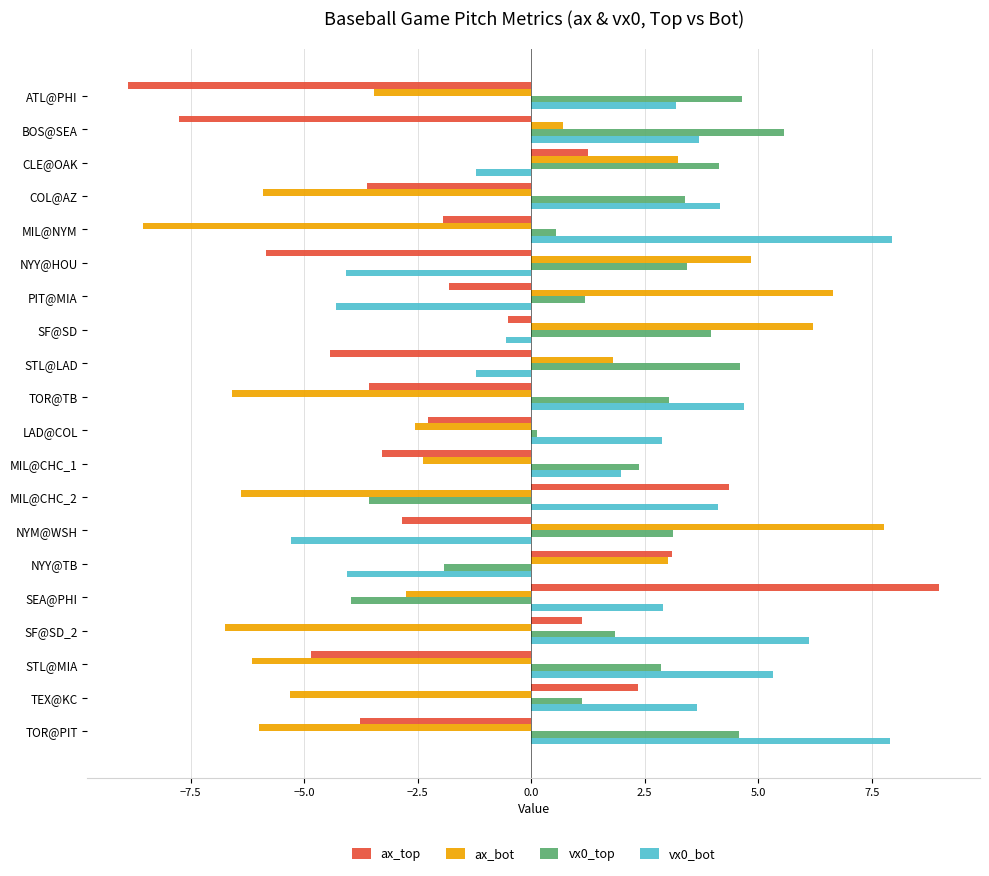

What is the approximate value of ax_bot at ATL@PHI?

-3.5